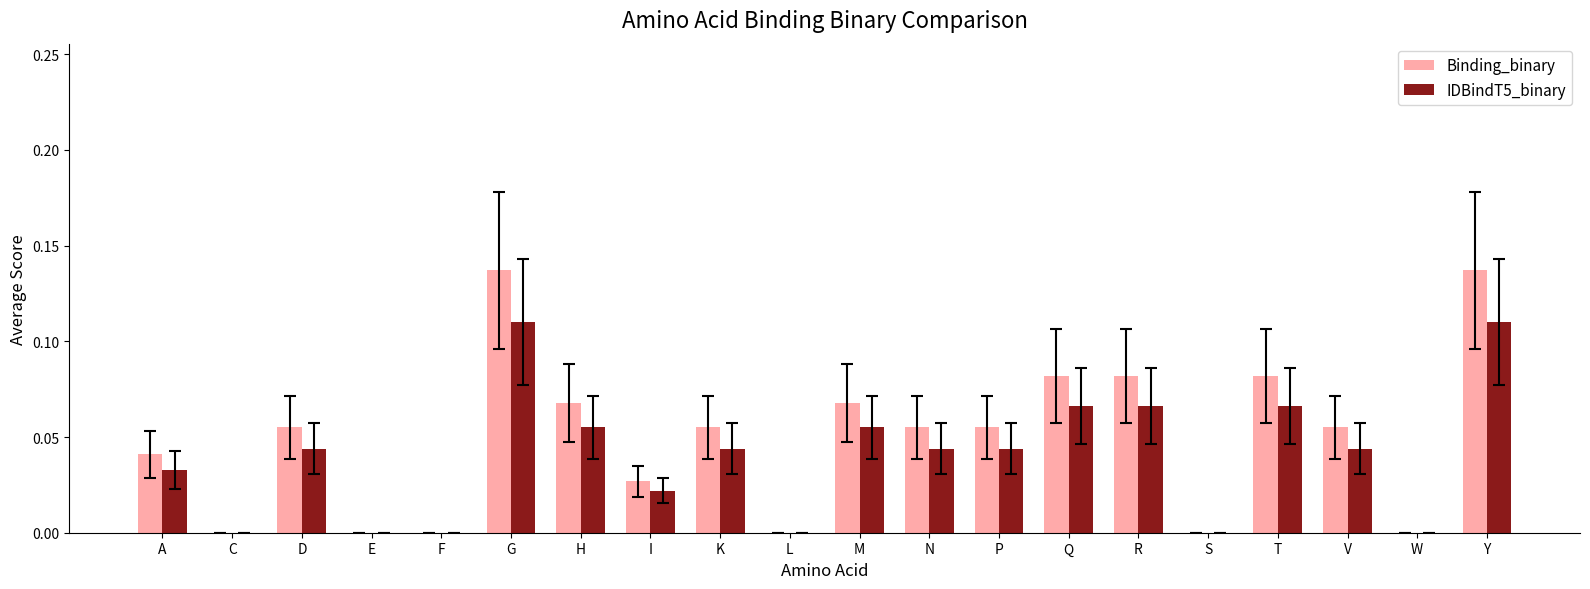

What is the sum of all IDBindT5_binary values?

0.8